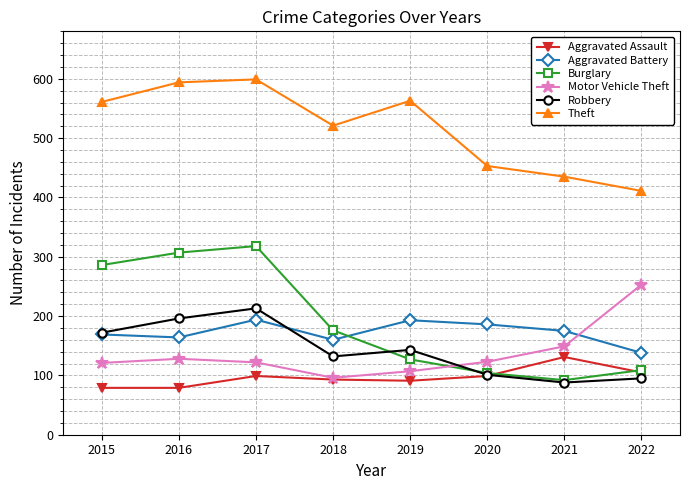

What are all the series names shown in the legend?

Aggravated Assault, Aggravated Battery, Burglary, Motor Vehicle Theft, Robbery, Theft